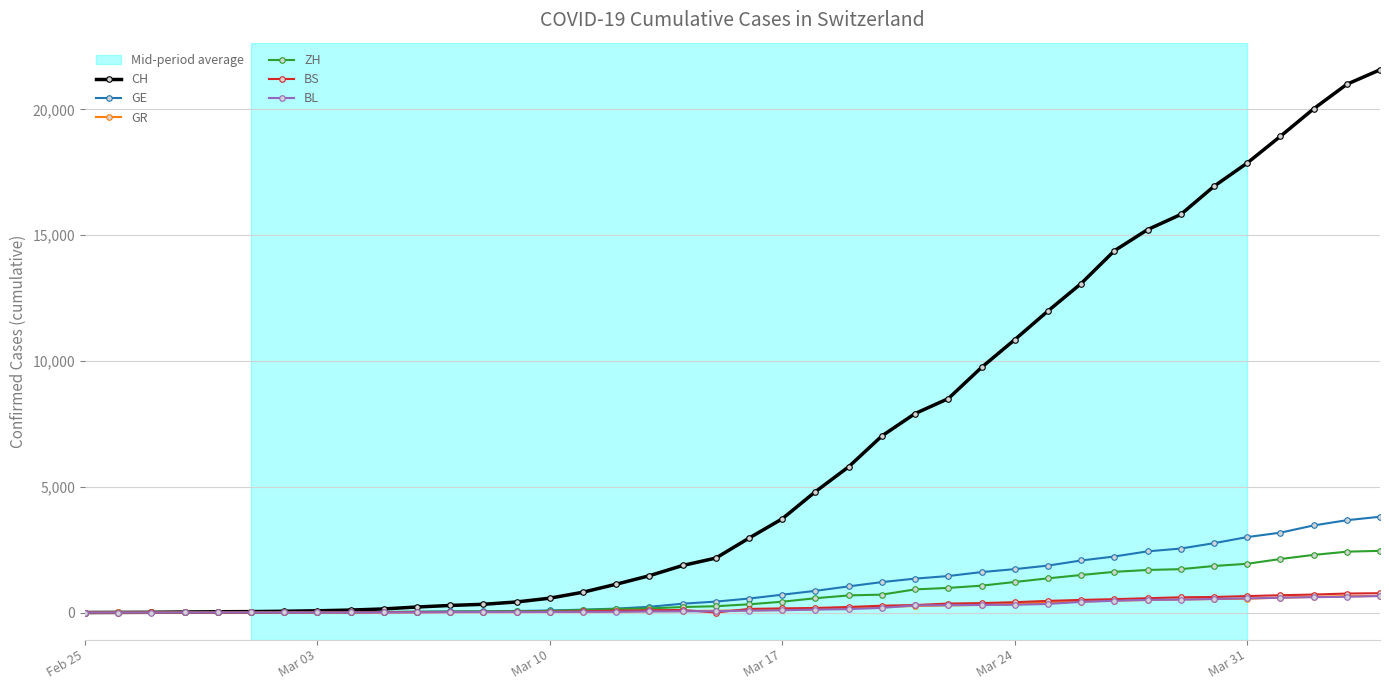

Which series has the largest total across all categories?

CH